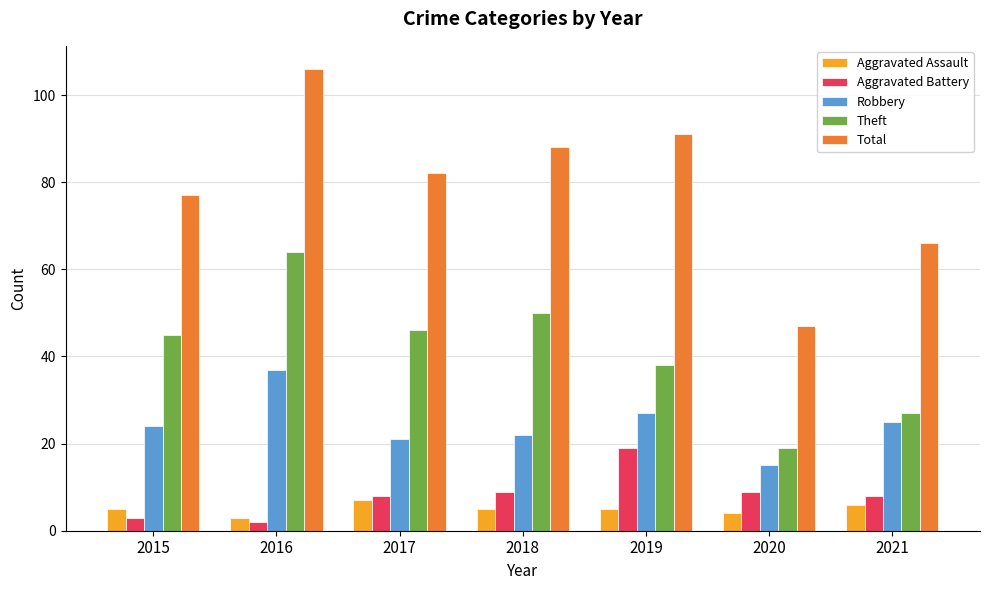

Is the value of Aggravated Assault at 2016 greater than the value of Total at 2019?

No